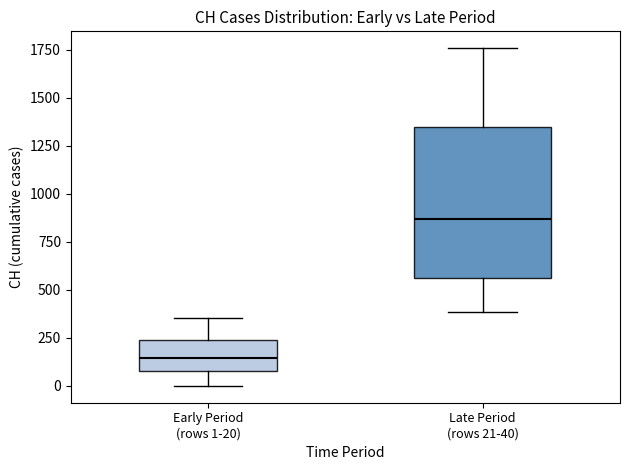

Comparing the boxes themselves (not the whiskers), which one is the tallest?

Late Period (rows 21-40)